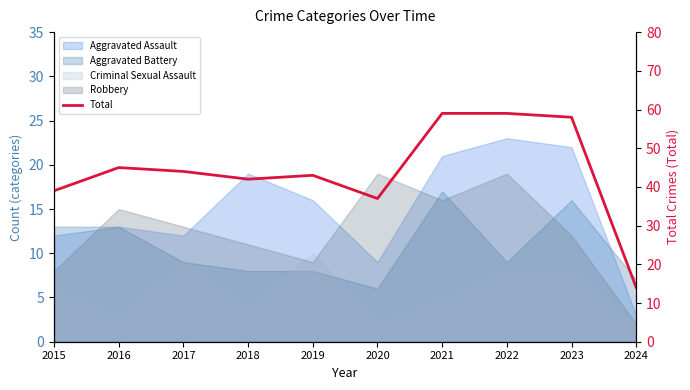

Is it true that the value at 2022 is 84?

False